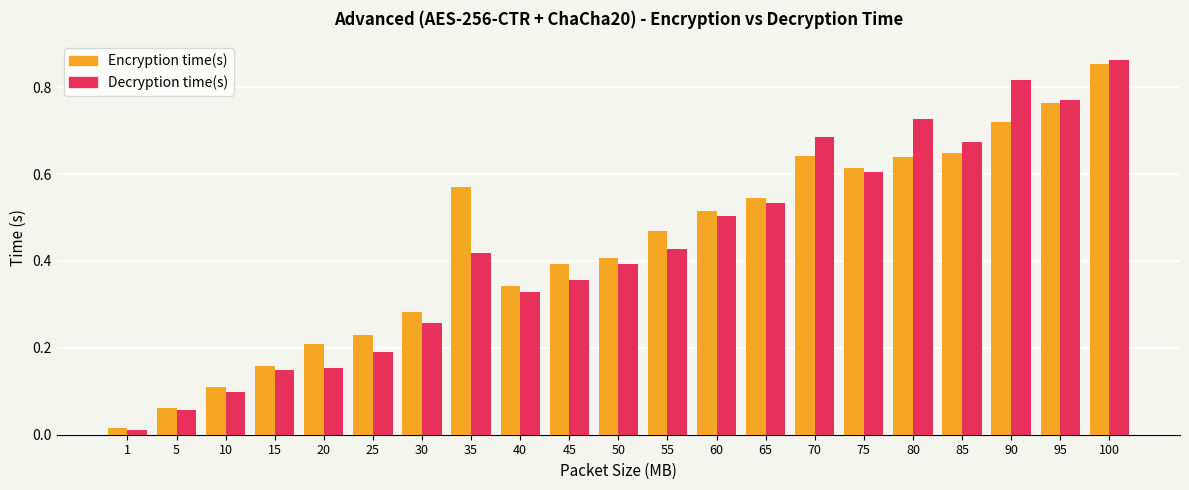

Which series changed the most between 15 and 85?

Decryption time(s)